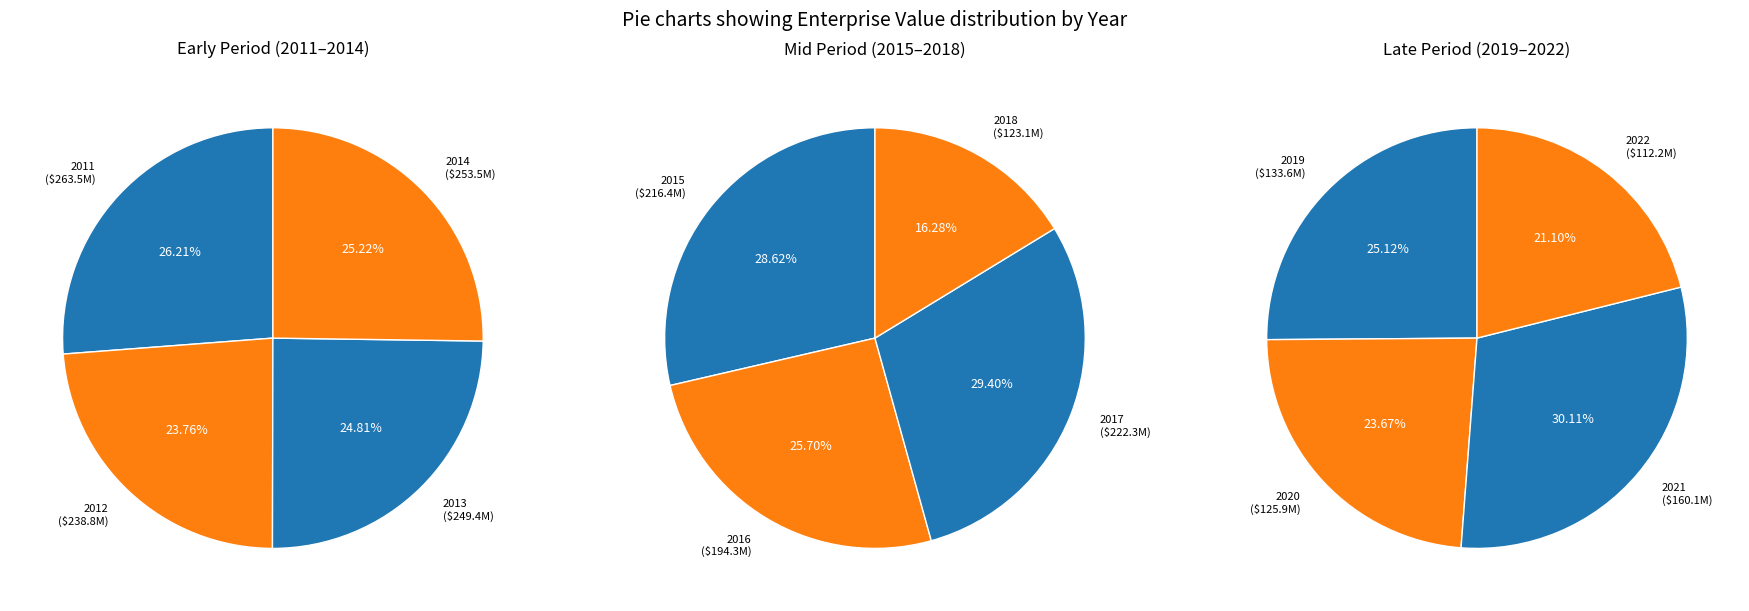

What is the change in value from 2011 to 2020?

-137551764.8